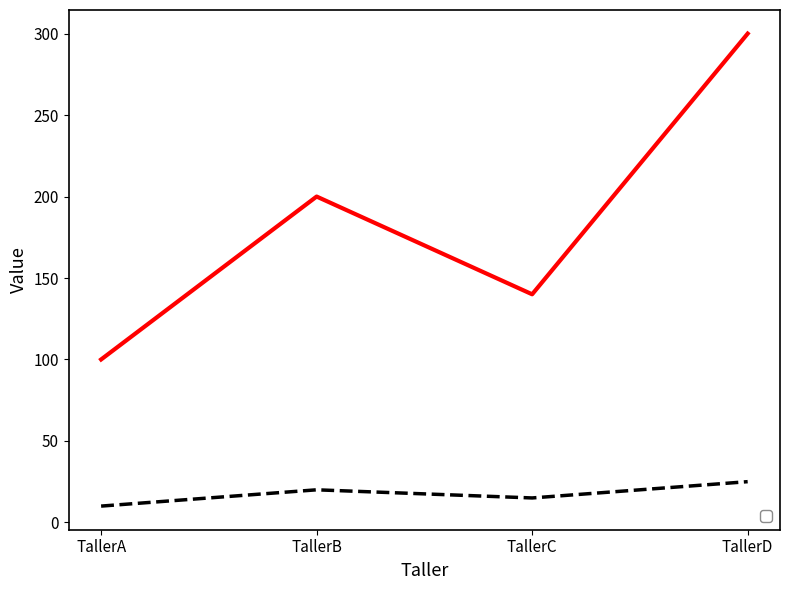

True or false: _2 and _1 intersect in this chart.

False